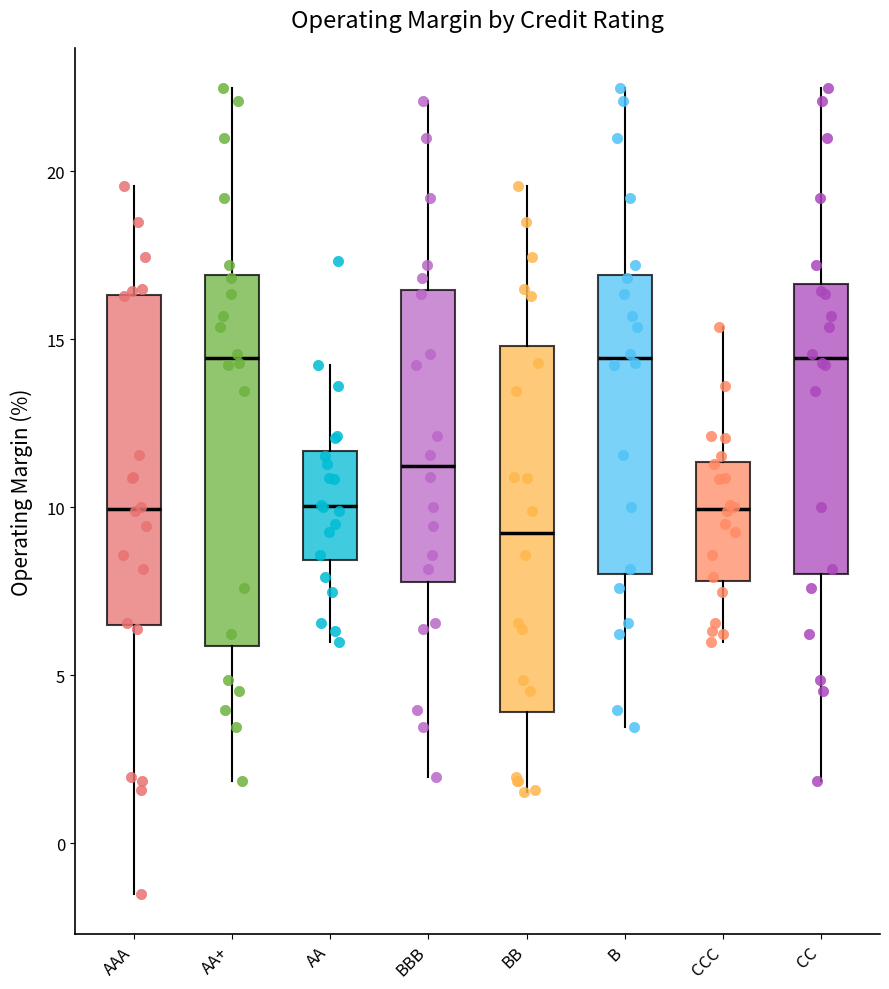

Reading left to right, read every box against the y-axis: the position of its median line, the range the box covers, and the ends of its whiskers. The values are not printed on the chart, so give them approximately, as read against the axis.

AAA: median 10.0, box 6.5 to 16.5, whiskers -1.5 to 19.5
AA+: median 14.5, box 6.0 to 17.0, whiskers 2.0 to 22.5
AA: median 10.0, box 8.5 to 11.5, whiskers 6.0 to 14.0
BBB: median 11.0, box 8.0 to 16.5, whiskers 2.0 to 22.0
BB: median 9.0, box 4.0 to 15.0, whiskers 1.5 to 19.5
B: median 14.5, box 8.0 to 17.0, whiskers 3.5 to 22.5
CCC: median 10.0, box 8.0 to 11.5, whiskers 6.0 to 15.5
CC: median 14.5, box 8.0 to 16.5, whiskers 2.0 to 22.5